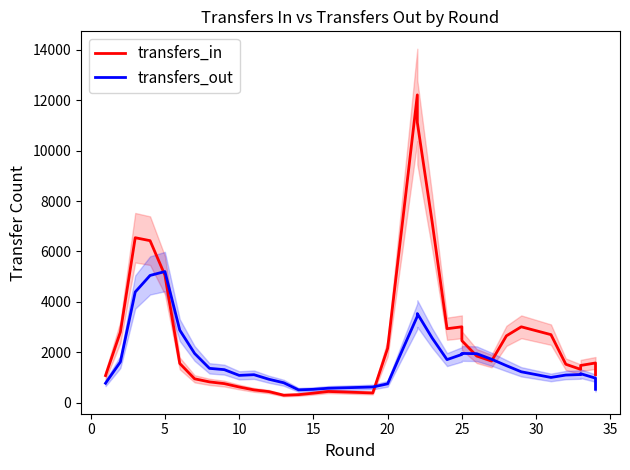

True or false: transfers_out has more than 1 interior local peaks.

True